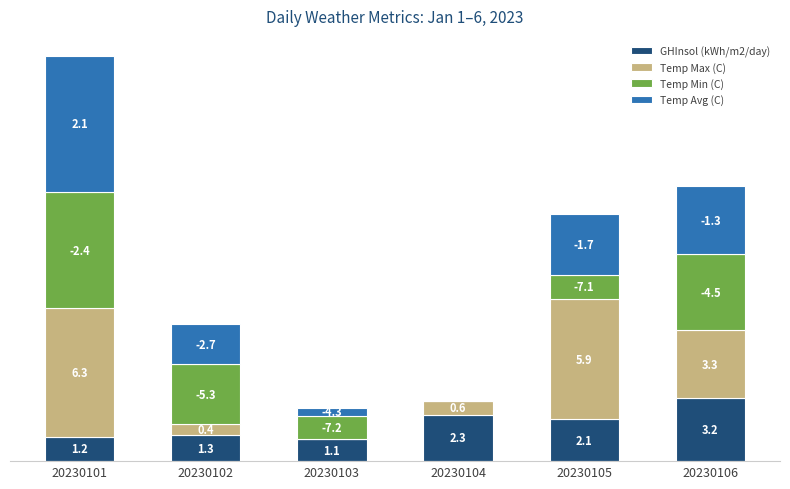

Rank the series at 20230102 from lowest to highest value.

Temp Max (C), GHInsol (kWh/m2/day), Temp Avg (C), Temp Min (C)